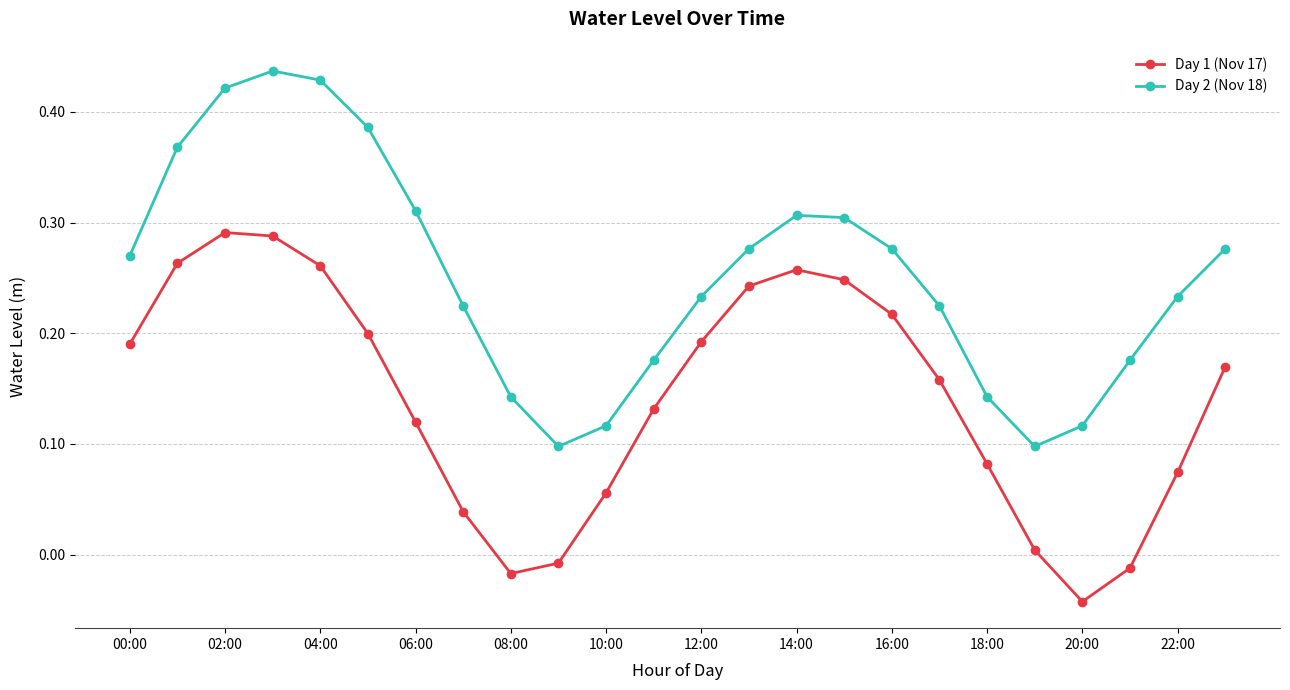

True or false: Day 1 (Nov 17) and Day 2 (Nov 18) cross at least once.

False